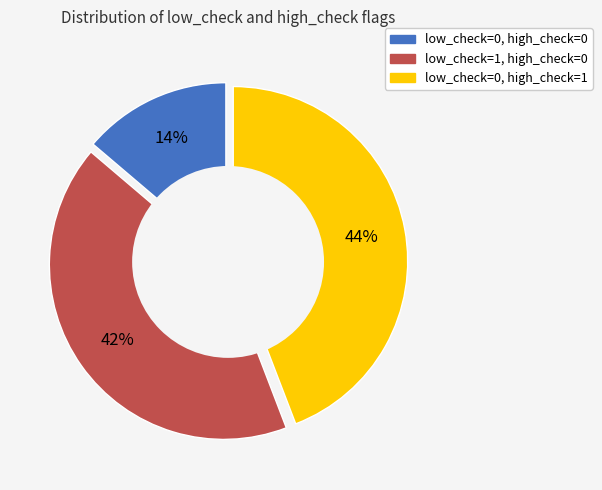

Is it true that low_check=0, high_check=0 is 1% of the pie?

False